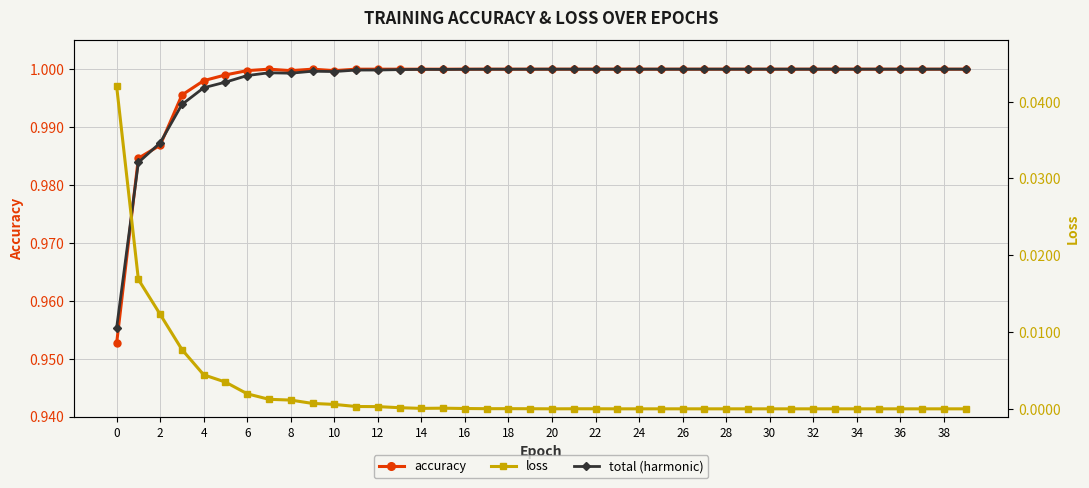

What is the maximum value for accuracy?

1.0